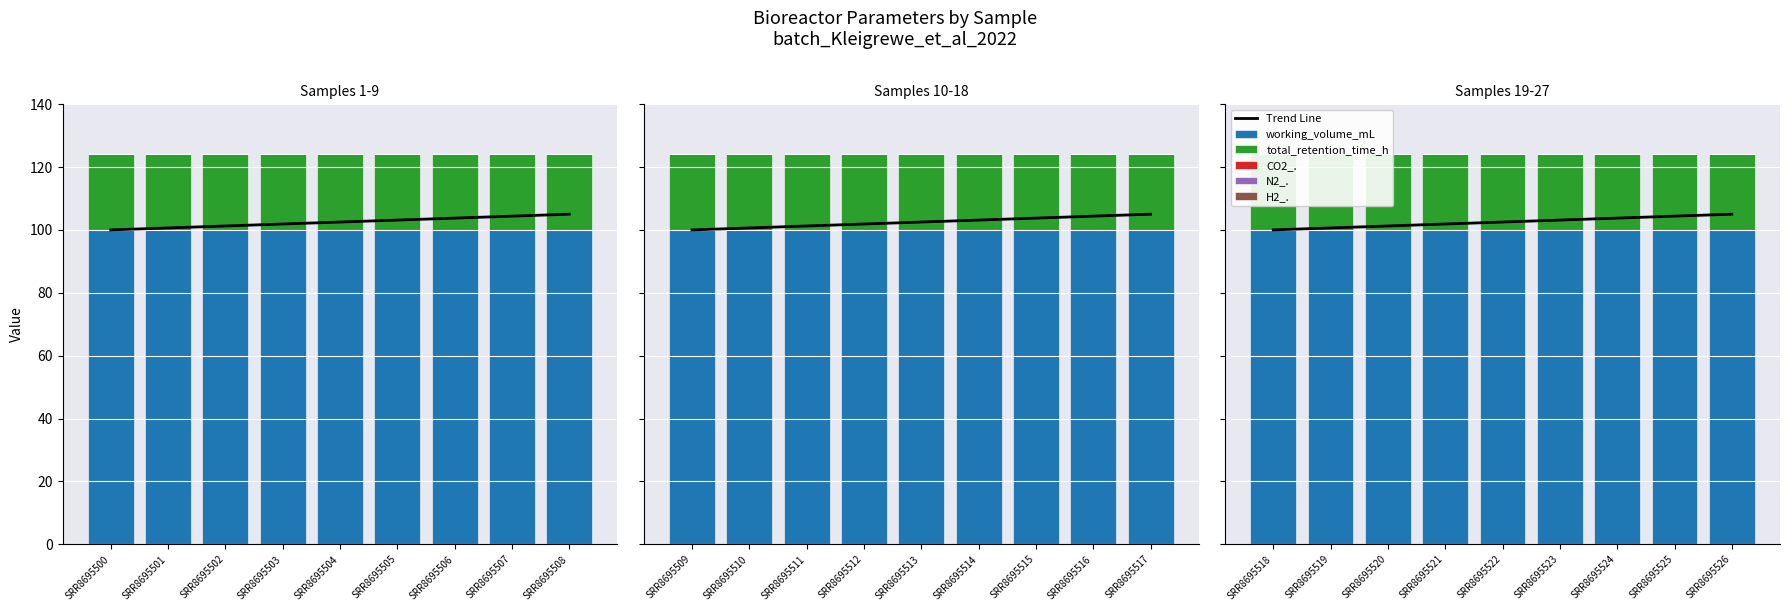

How many data points in Trend Line are above 102?

5